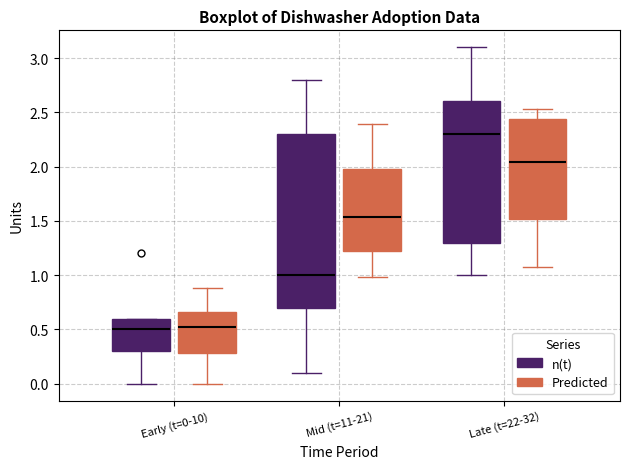

Reading left to right, read every box against the y-axis: the position of its median line, the range the box covers, and the ends of its whiskers. The values are not printed on the chart, so give them approximately, as read against the axis.

Early (t=0-10) (n(t)): median 0.50, box 0.30 to 0.60, whiskers 0.00 to 0.60
Early (t=0-10) (Predicted): median 0.50, box 0.30 to 0.65, whiskers 0.00 to 0.90
Mid (t=11-21) (n(t)): median 1.00, box 0.70 to 2.30, whiskers 0.10 to 2.80
Mid (t=11-21) (Predicted): median 1.55, box 1.20 to 1.95, whiskers 1.00 to 2.40
Late (t=22-32) (n(t)): median 2.30, box 1.30 to 2.60, whiskers 1.00 to 3.10
Late (t=22-32) (Predicted): median 2.05, box 1.50 to 2.45, whiskers 1.10 to 2.55